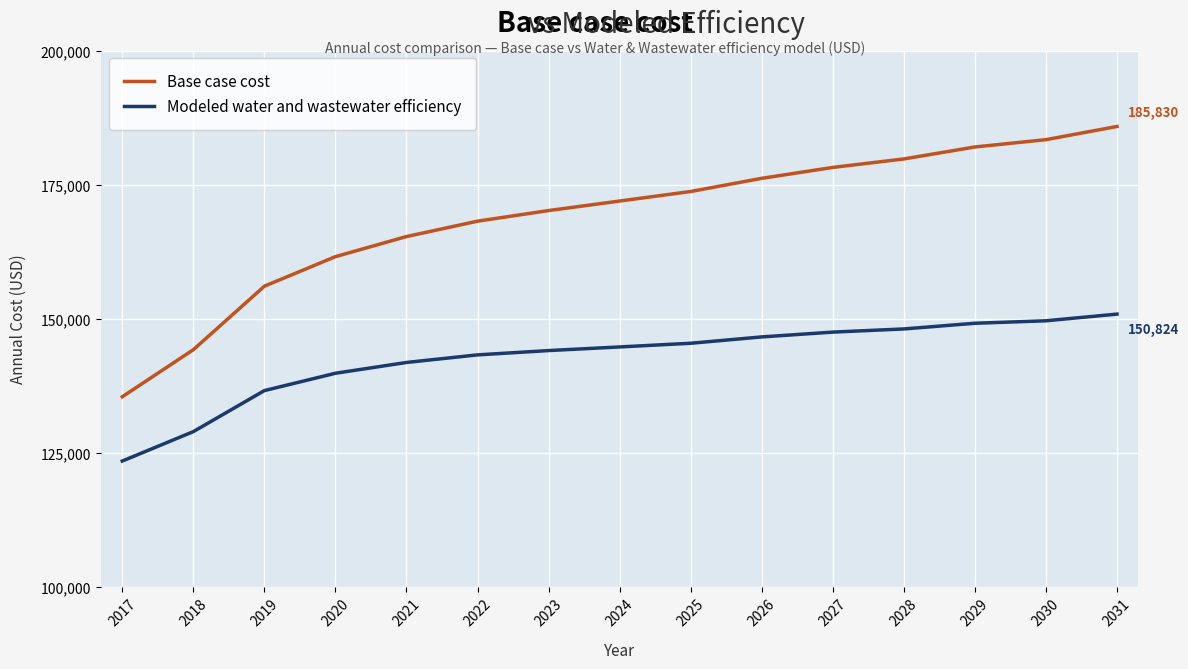

Reading right to left, what are all the values shown in this chart?

Base case cost: 185830.0	183367.0	182004.1	179770.6	178189.4	176155.8	173695.5	171920.2	170142.6	168163.8	165294.4	161545.4	156035.1	144186.2	135412.2
Modeled water and wastewater efficiency: 150824.6	149580.6	149118.2	148058.4	147467.1	146571.4	145389.8	144701.2	144024.2	143220.3	141806.8	139792.0	136559.0	128905.0	123418.5